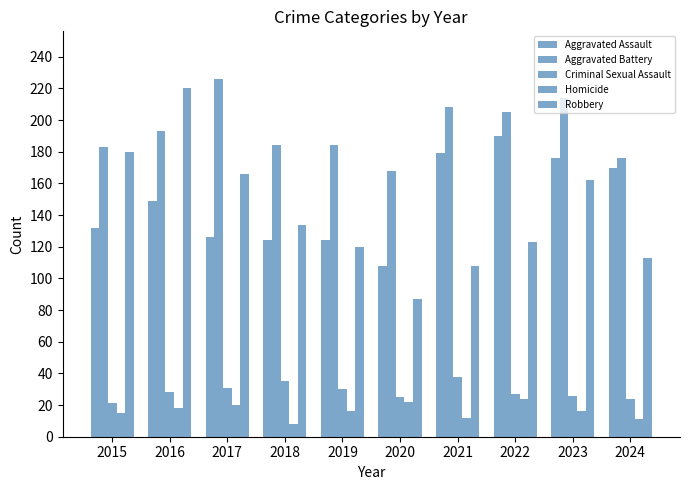

How many groups of bars are there?

10